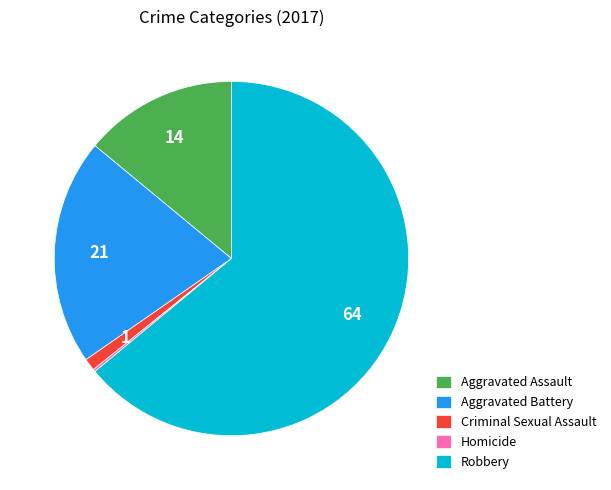

True or false: Robbery accounts for 64% of the total.

True